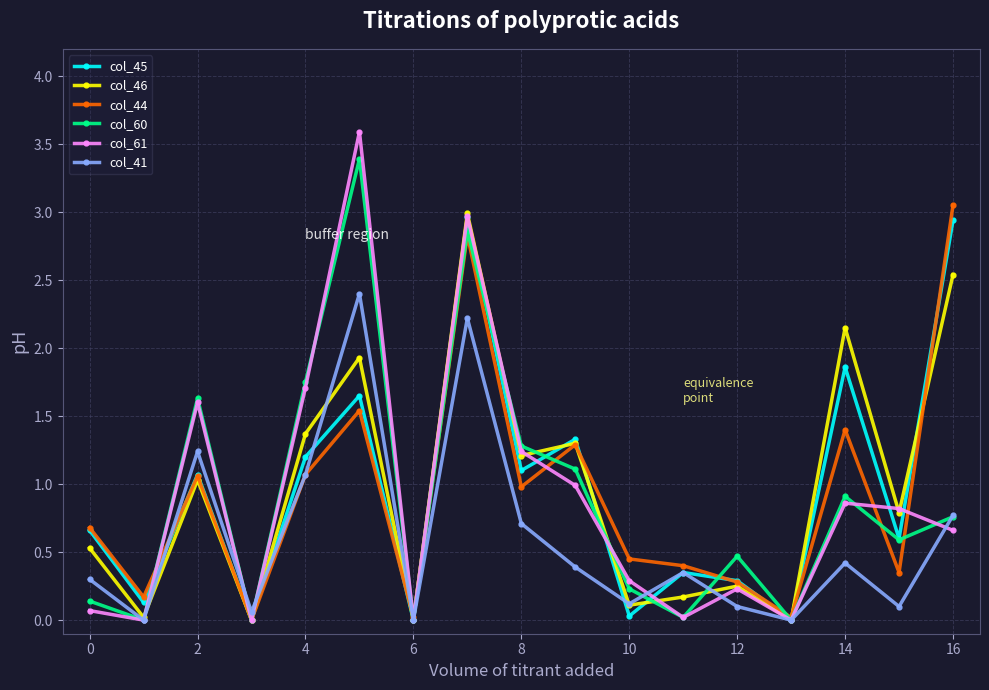

What is the value of the col_60 point at the 6th from the left?

3.4